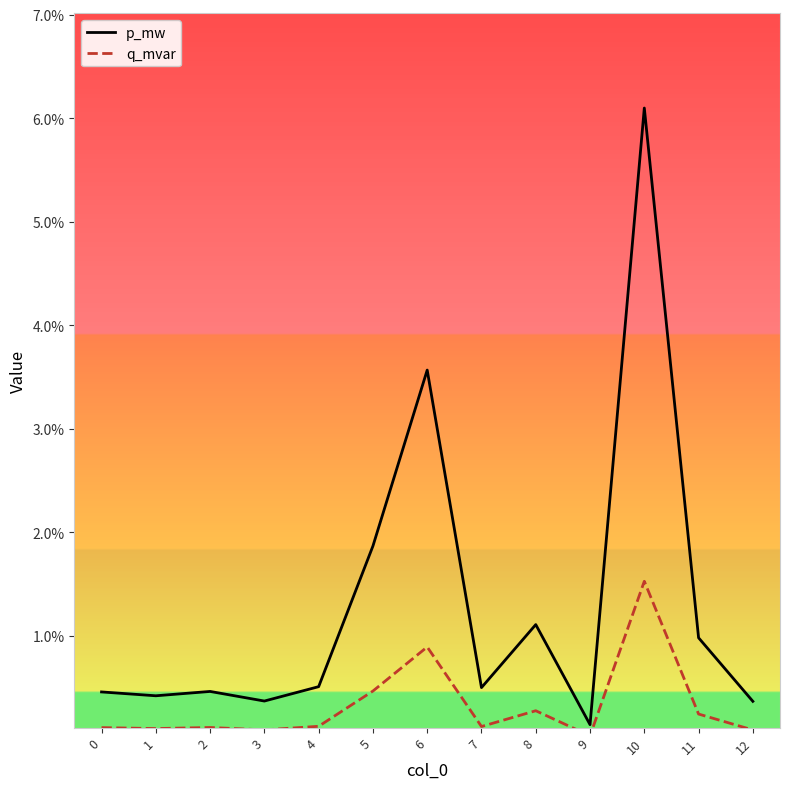

What are all the series names shown in the legend?

p_mw, q_mvar